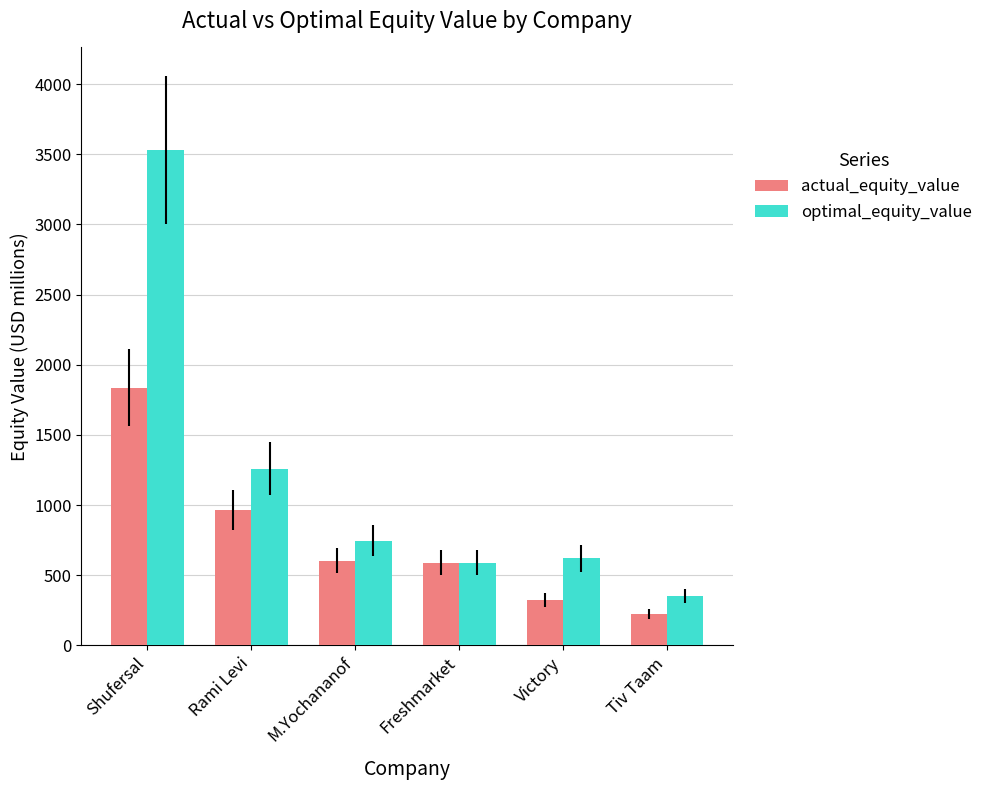

At which category is the sum across all series the highest?

Shufersal